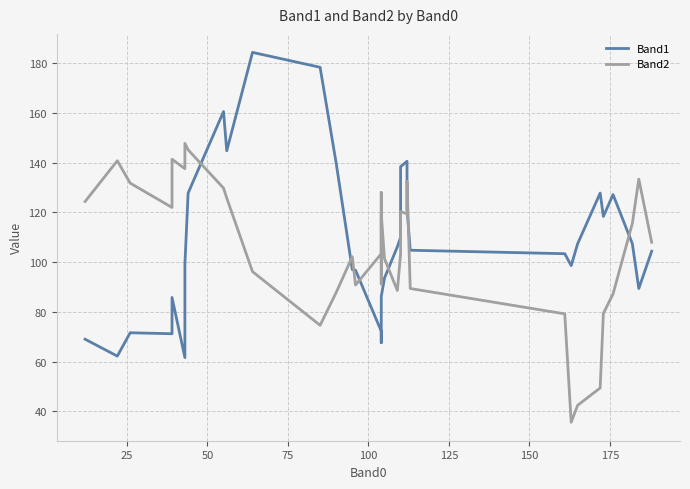

What is the smallest value displayed?

35.6